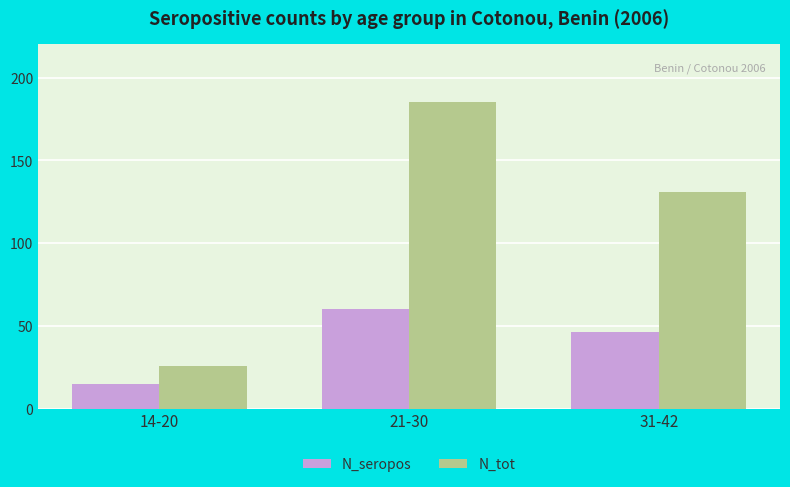

What is the difference between the N_seropos values at 14-20 and 31-42?

31